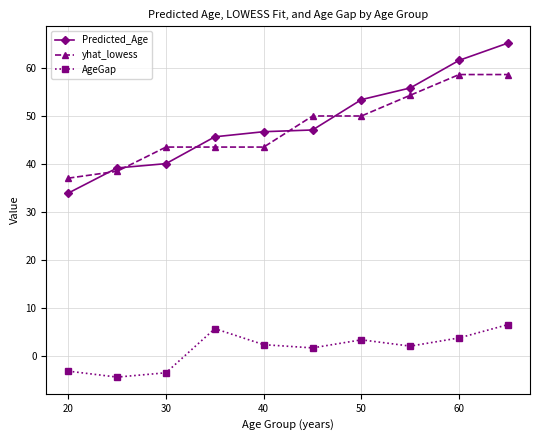

How many lines are shown in the chart?

3